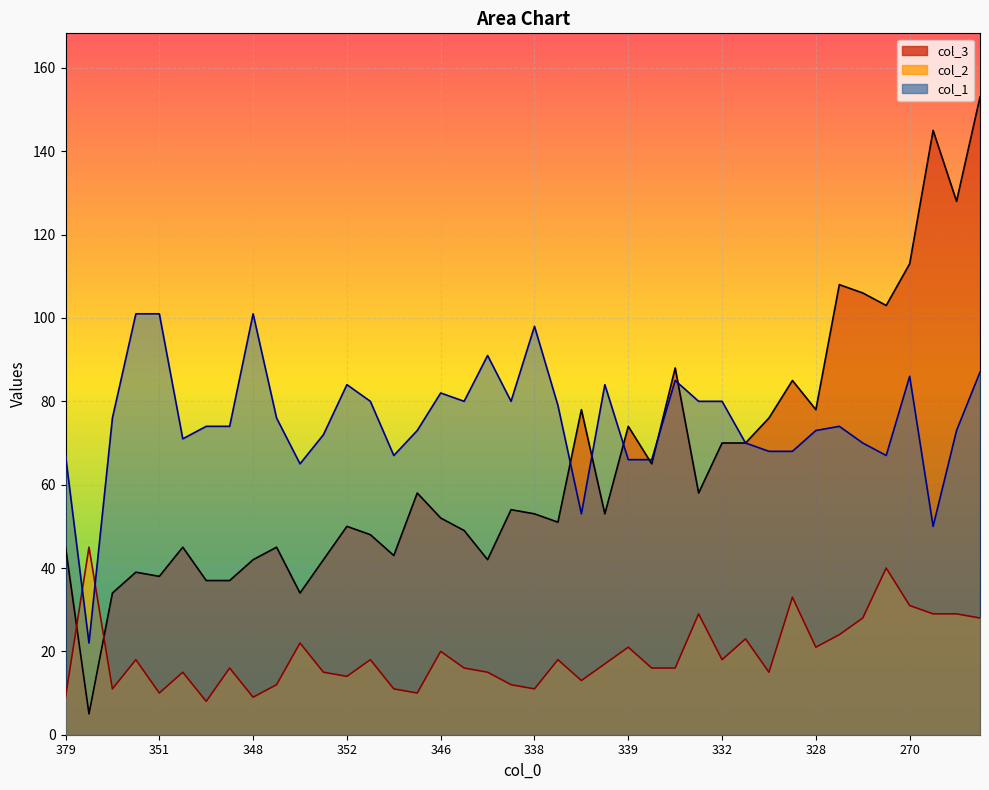

Is the value of col_2 line at 352 greater than the value of col_1 line at 23?

No